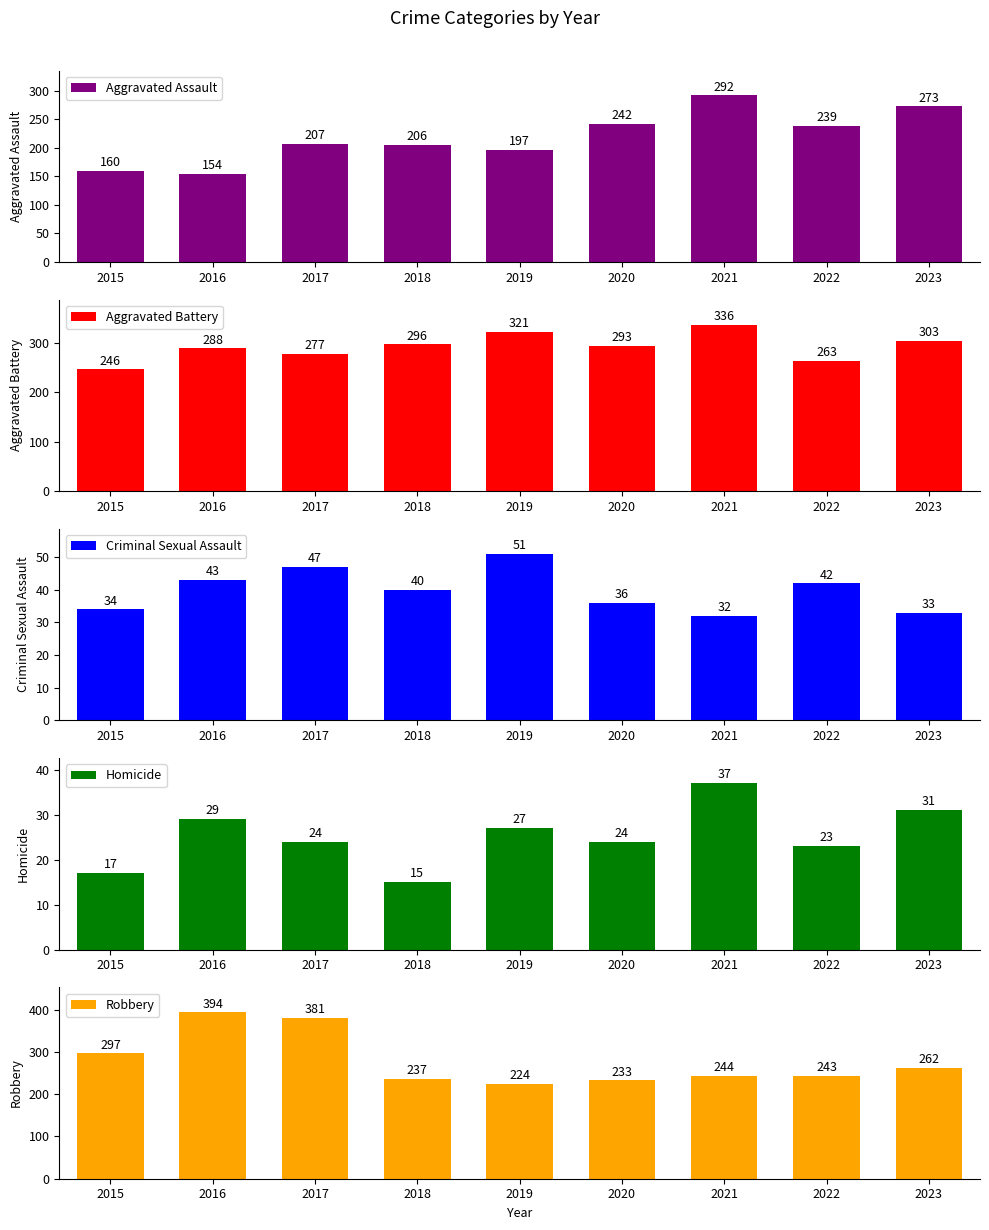

Which category has the highest value in the Aggravated Assault series?

2021